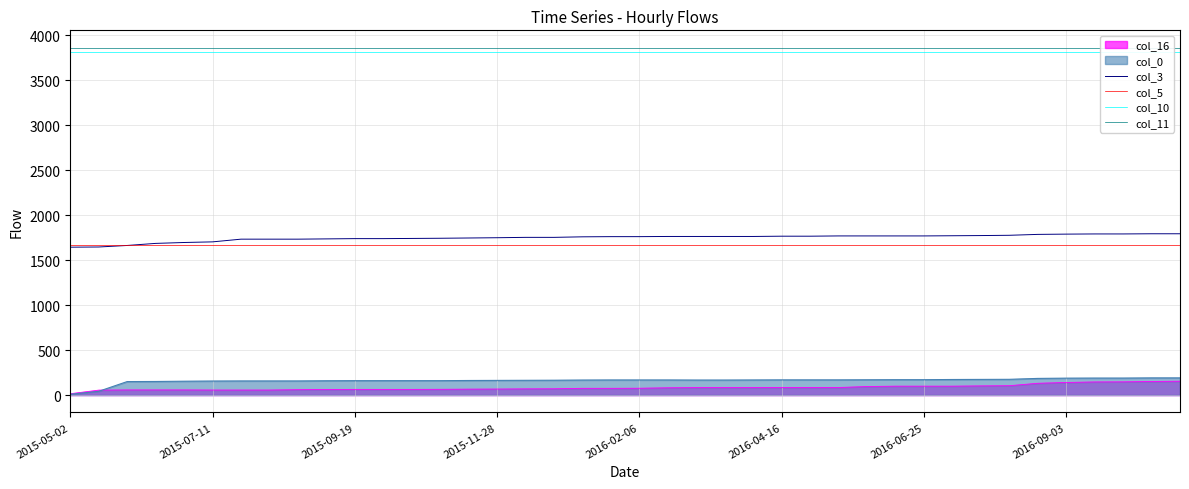

What is the approximate value of col_10 at 16?

3810